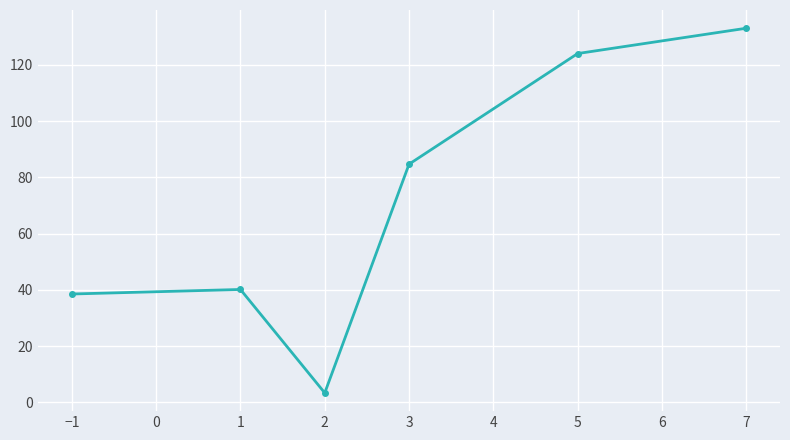

Reading left to right, list all the values displayed in this chart.

38.5	40.1	3.3	84.7	124.0	133.0